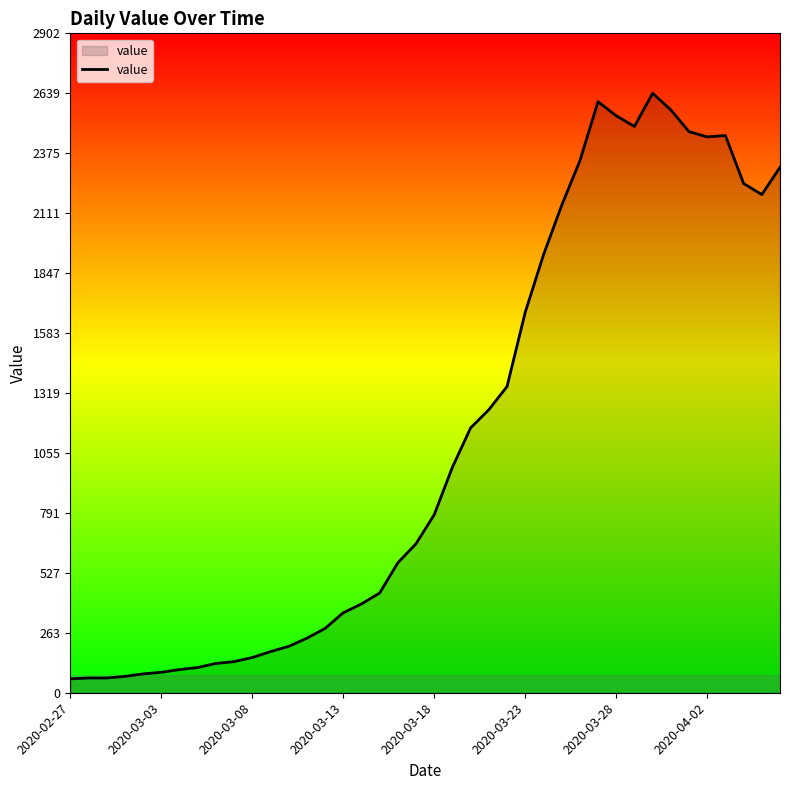

What is the greatest value displayed?

2639